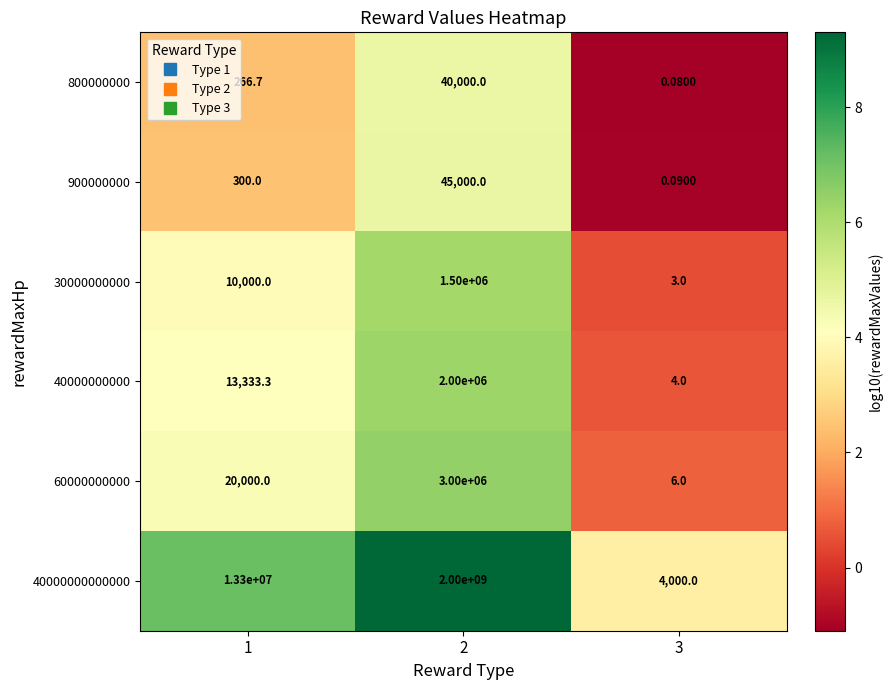

Is the value of 40000000000 at 3 greater than the value of 900000000 at 1?

No